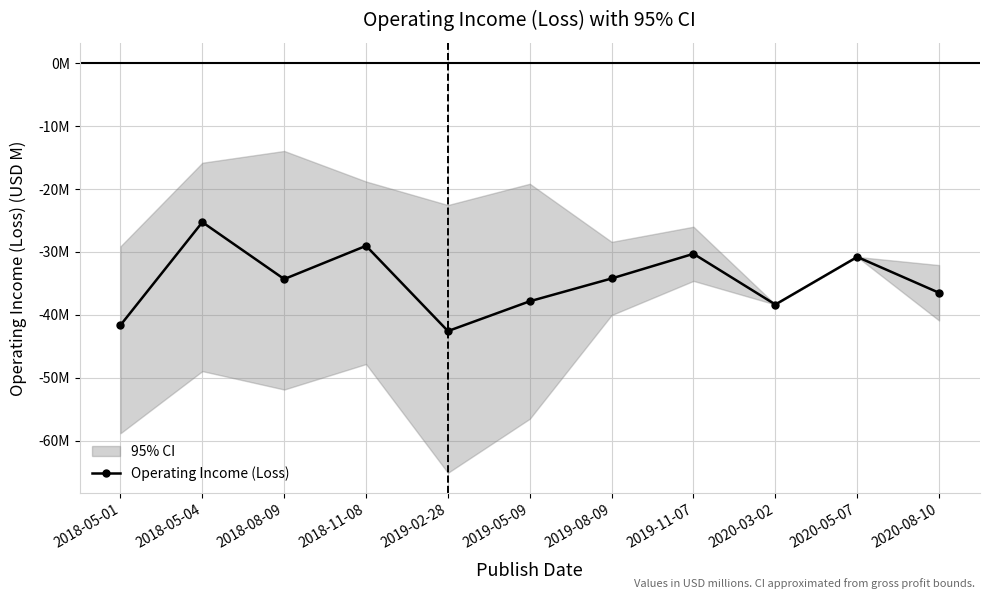

What is the maximum value shown in the chart?

-25.3